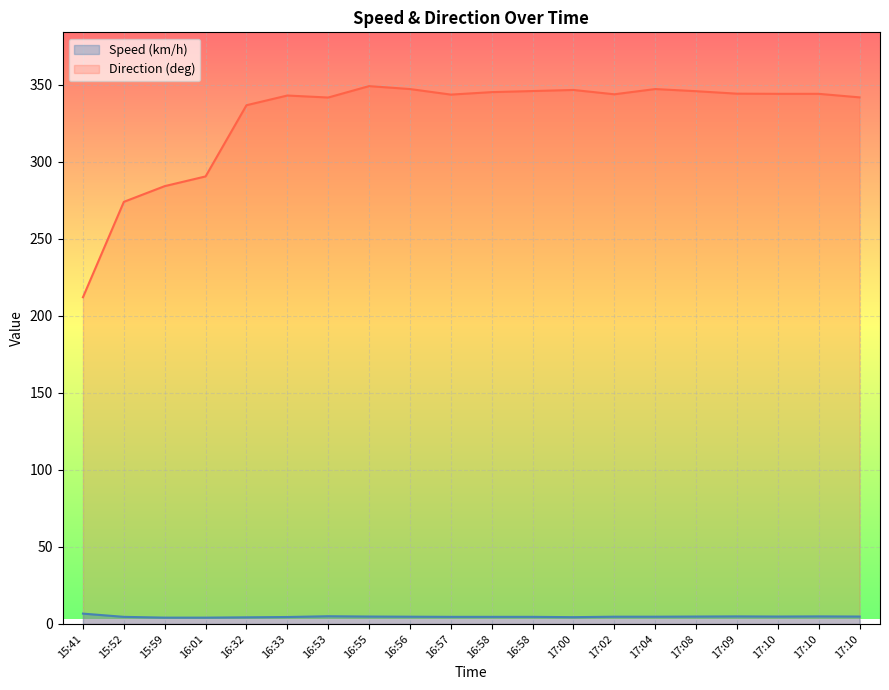

True or false: Speed (km/h) and Direction (deg) intersect in this chart.

False